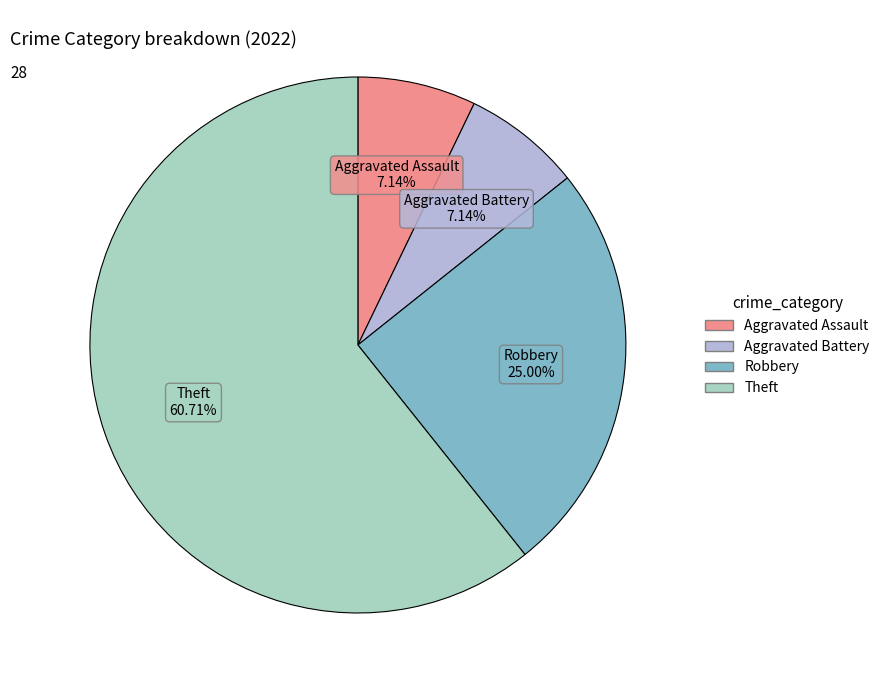

What is the ratio of the value at Robbery to the value at Aggravated Assault?

3.5